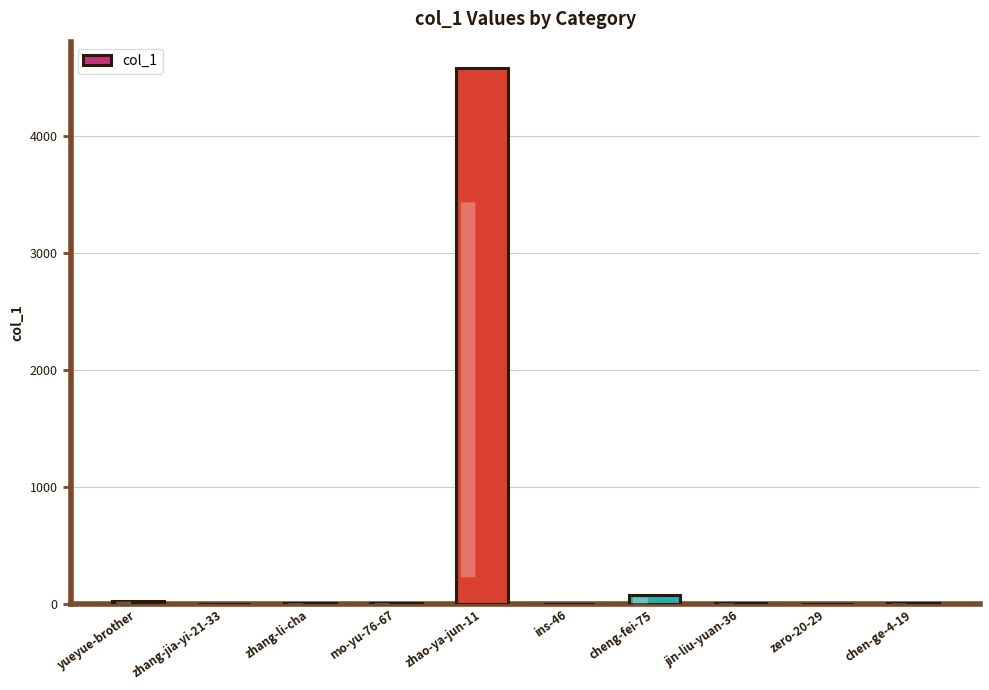

What is the change in value from jin-liu-yuan-36 to zero-20-29?

-10